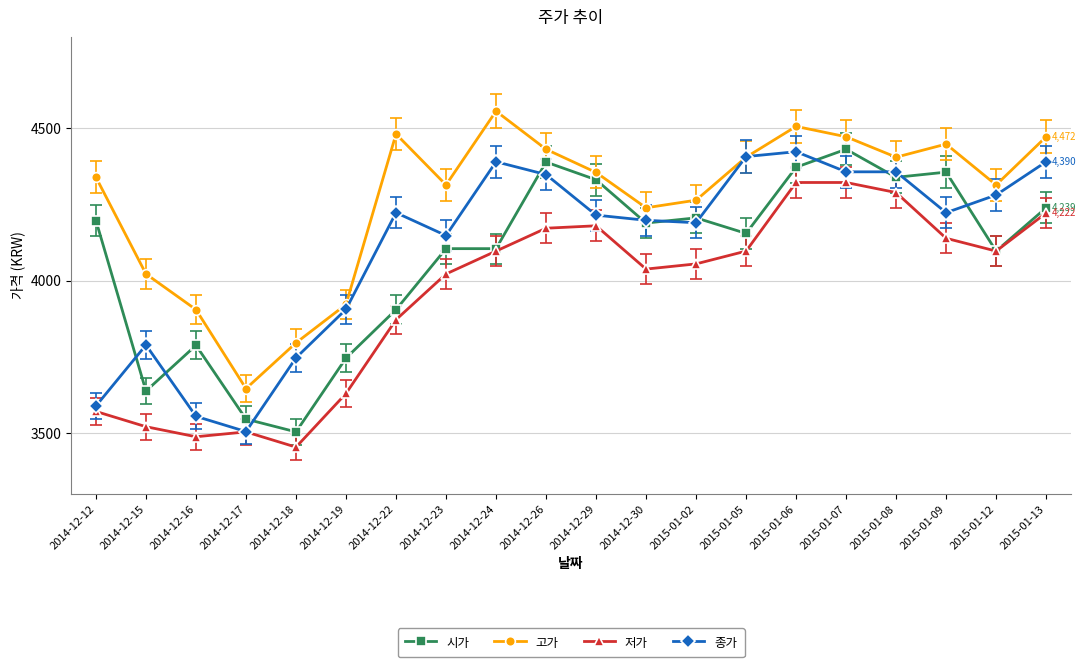

Which label corresponds to the largest value in the chart?

2014-12-24